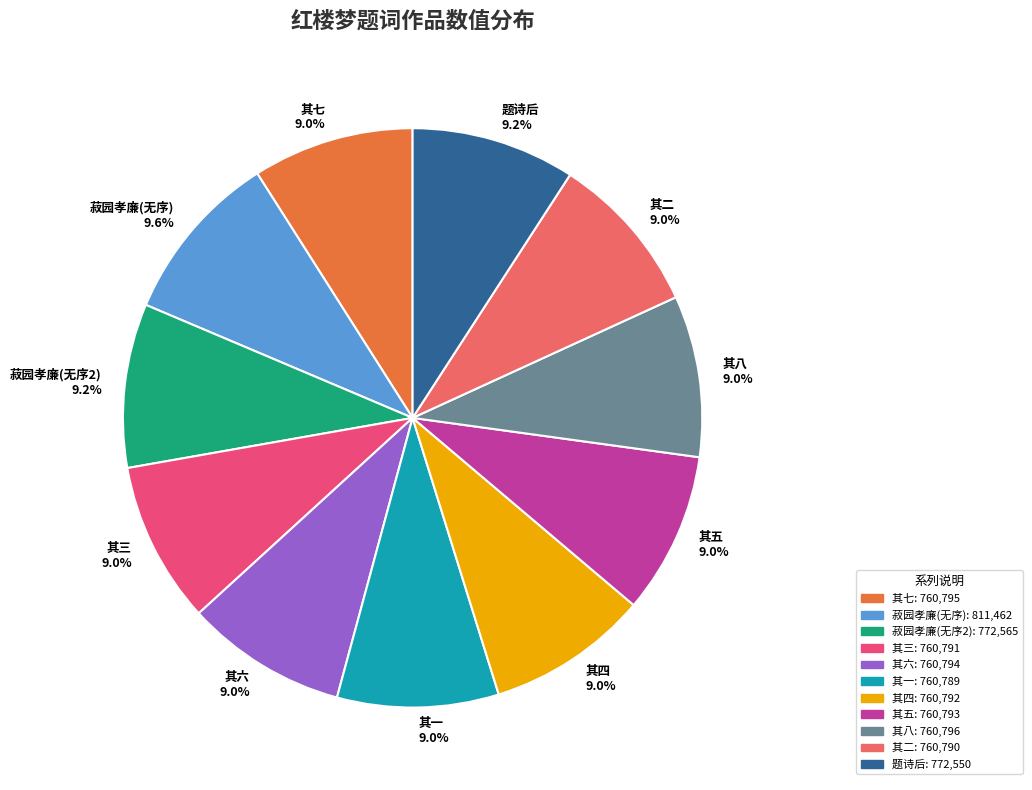

Does any single category account for the majority?

No